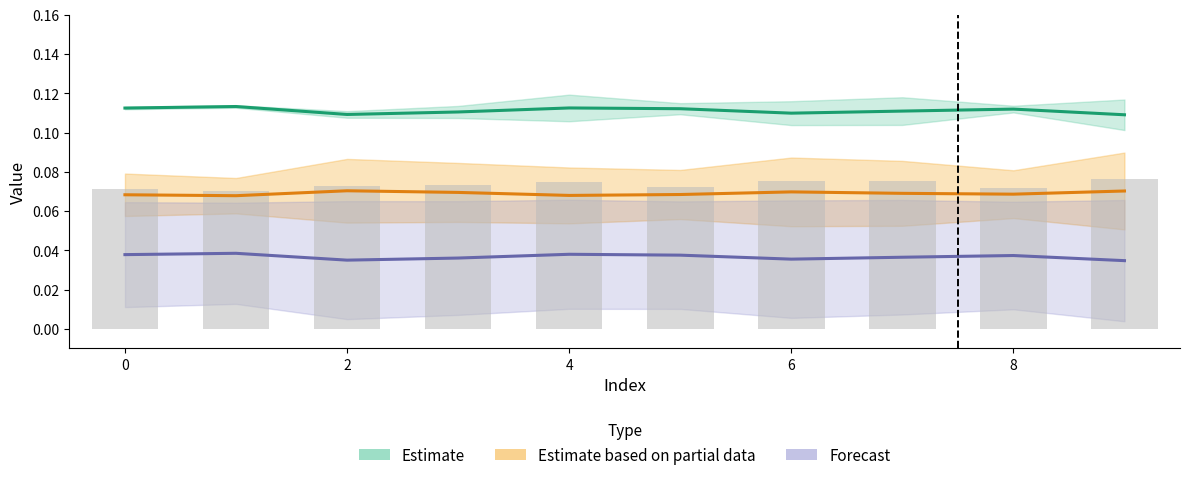

Between 4 and 8, which is larger?

8